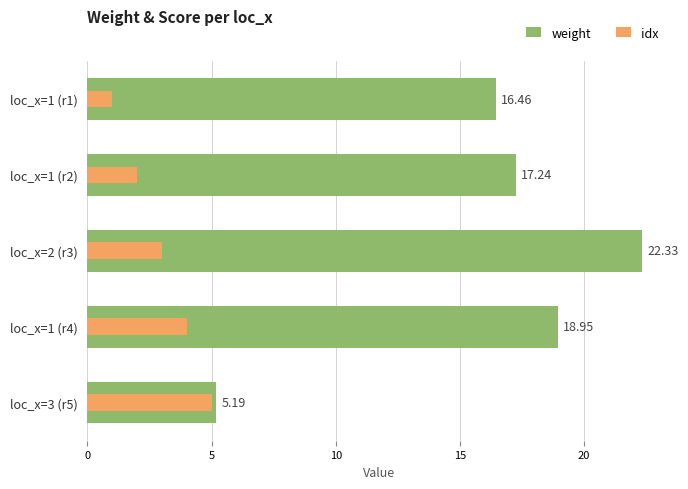

What is the value of the idx bar at the 1st from the left?

1.0